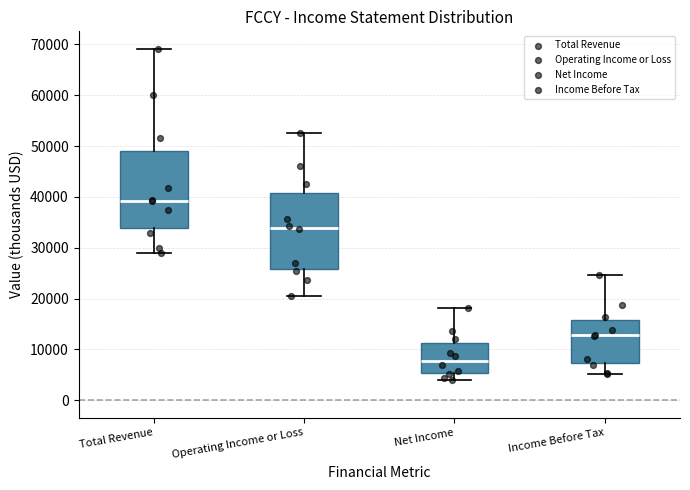

Which box's median line is the highest?

Total Revenue